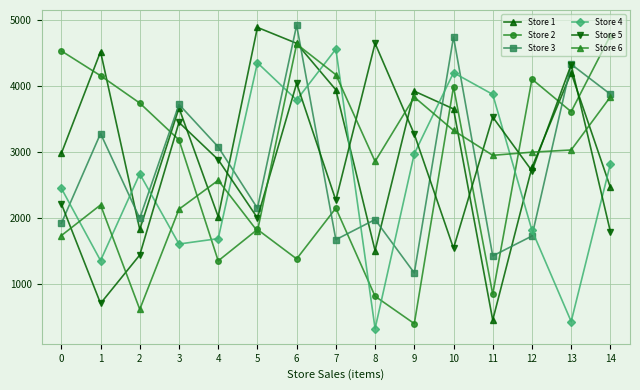

Between 3 and 13, which series saw the biggest shift?

Store 4